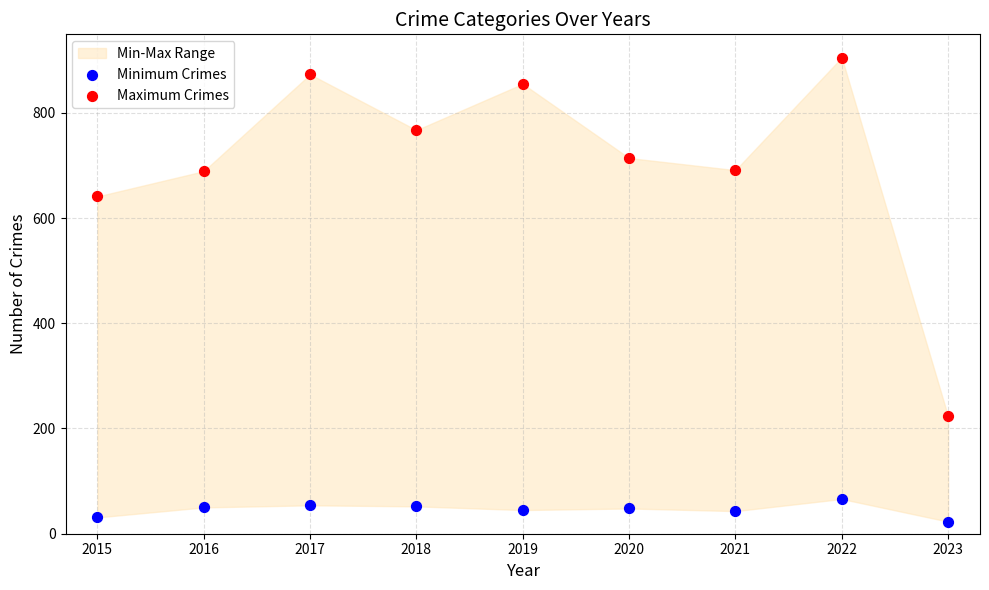

Across all series, what Y value is closest to 464?

641